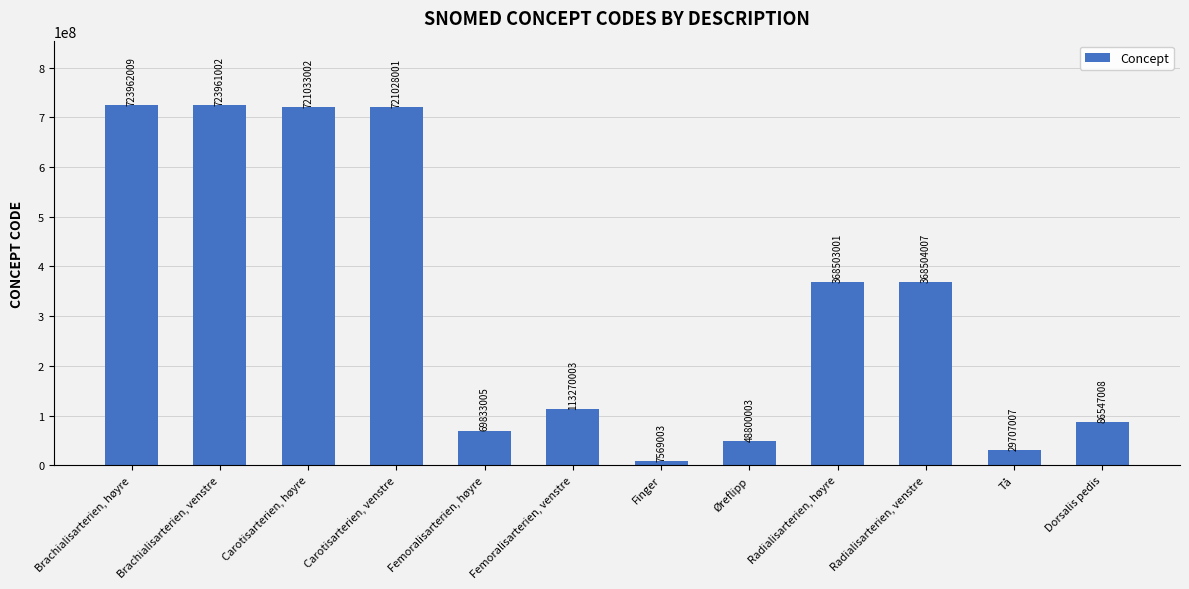

List the labels in order of value, smallest first.

Finger, Tå, Øreflipp, Femoralisarterien, høyre, Dorsalis pedis, Femoralisarterien, venstre, Radialisarterien, høyre, Radialisarterien, venstre, Carotisarterien, venstre, Carotisarterien, høyre, Brachialisarterien, venstre, Brachialisarterien, høyre